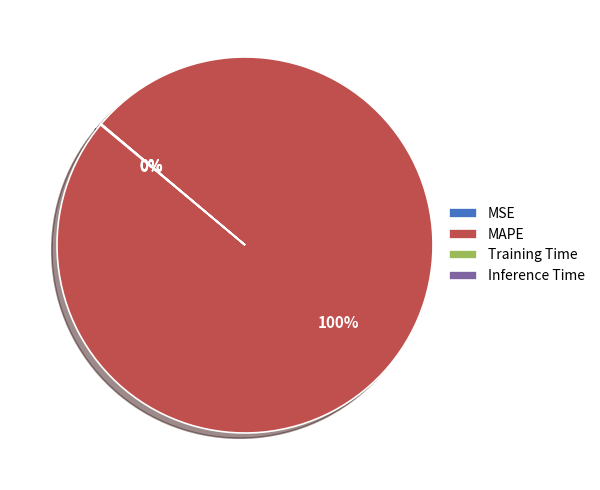

True or false: MAPE accounts for 92% of the total.

False